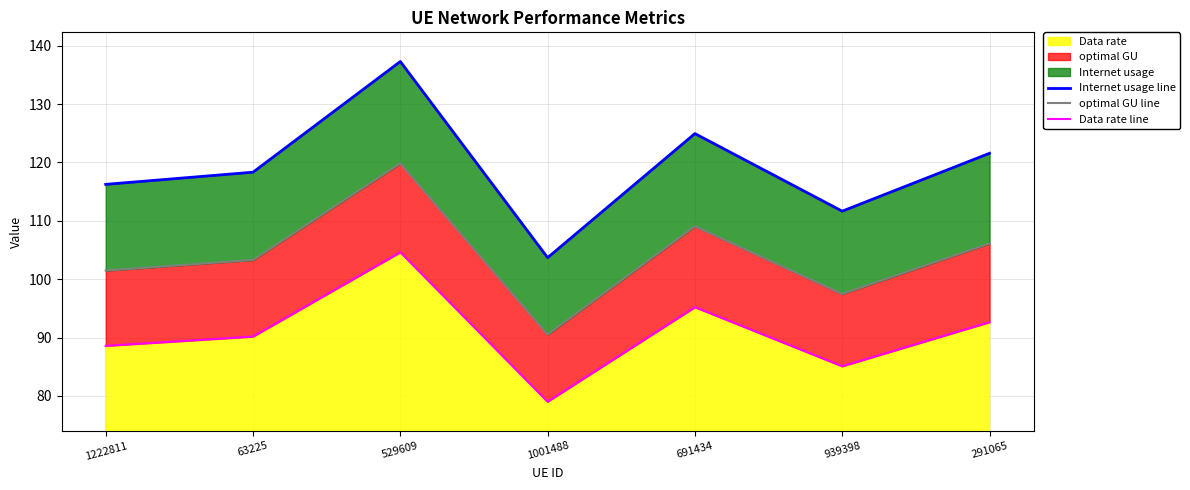

Is the value of Data rate line at 63225 greater than the value of optimal GU line at 939398?

No